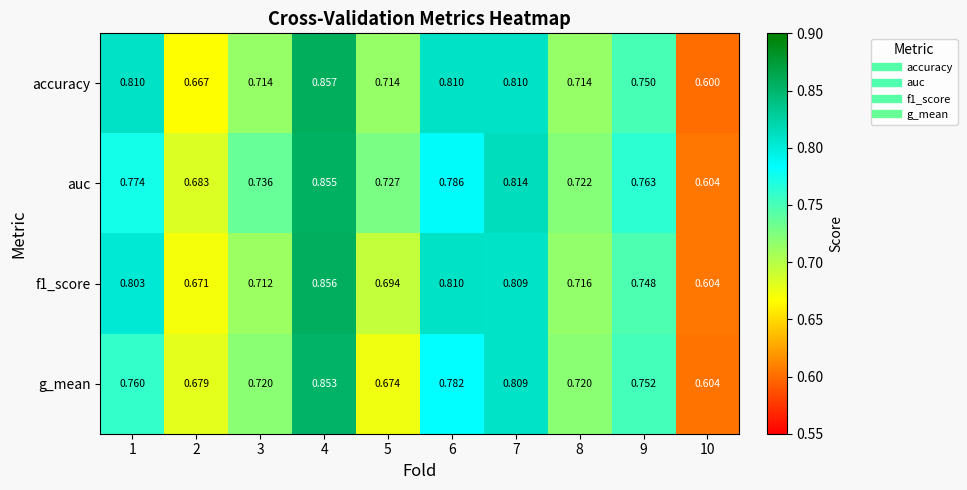

Which series changed the most between 8 and 10?

auc